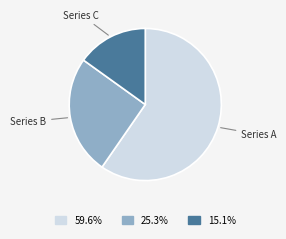

Does any single category account for the majority?

Yes